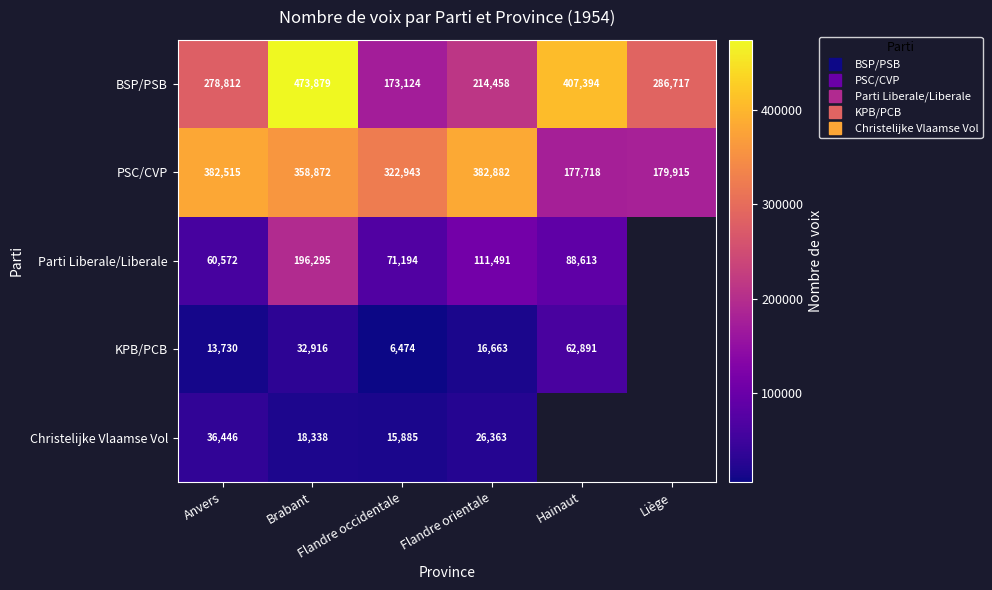

Where does the Parti Liberale/Liberale series first go above 111491?

Brabant